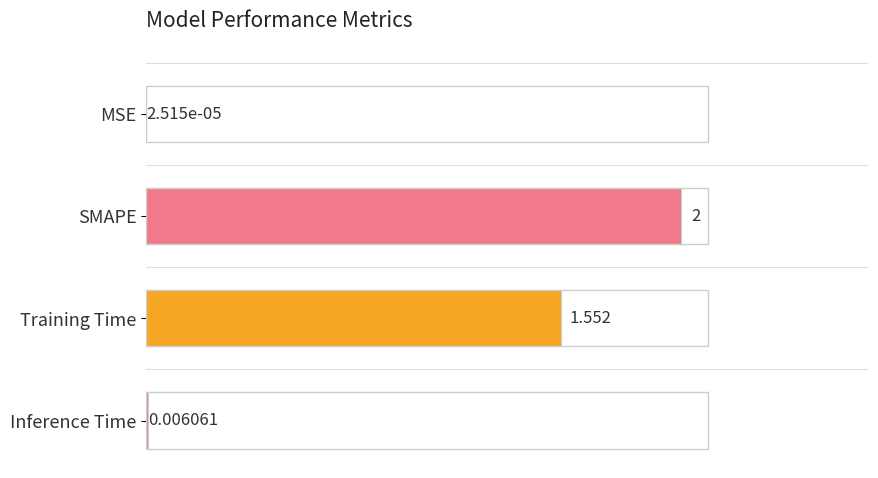

Which category has the highest value across all series?

SMAPE